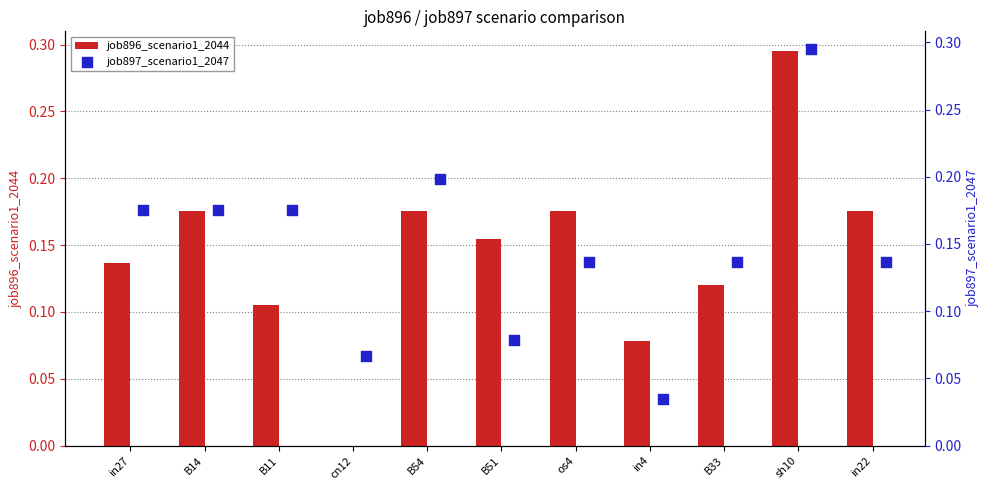

The value of job896_scenario1_2044 at B33 is 0.2. True or false?

False